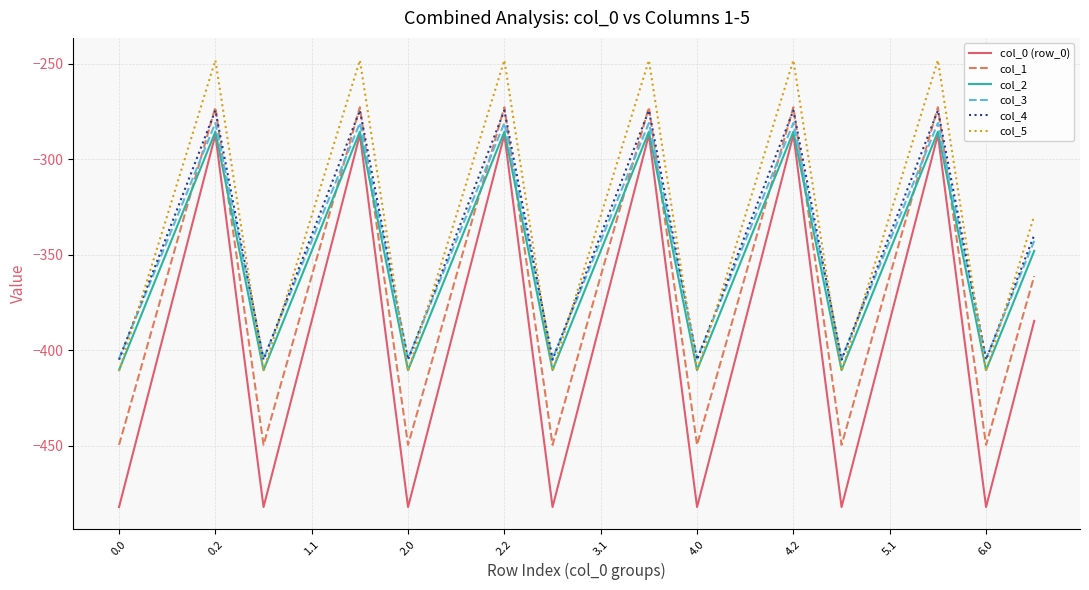

Which series has the largest range (max minus min)?

col_0 (row_0)